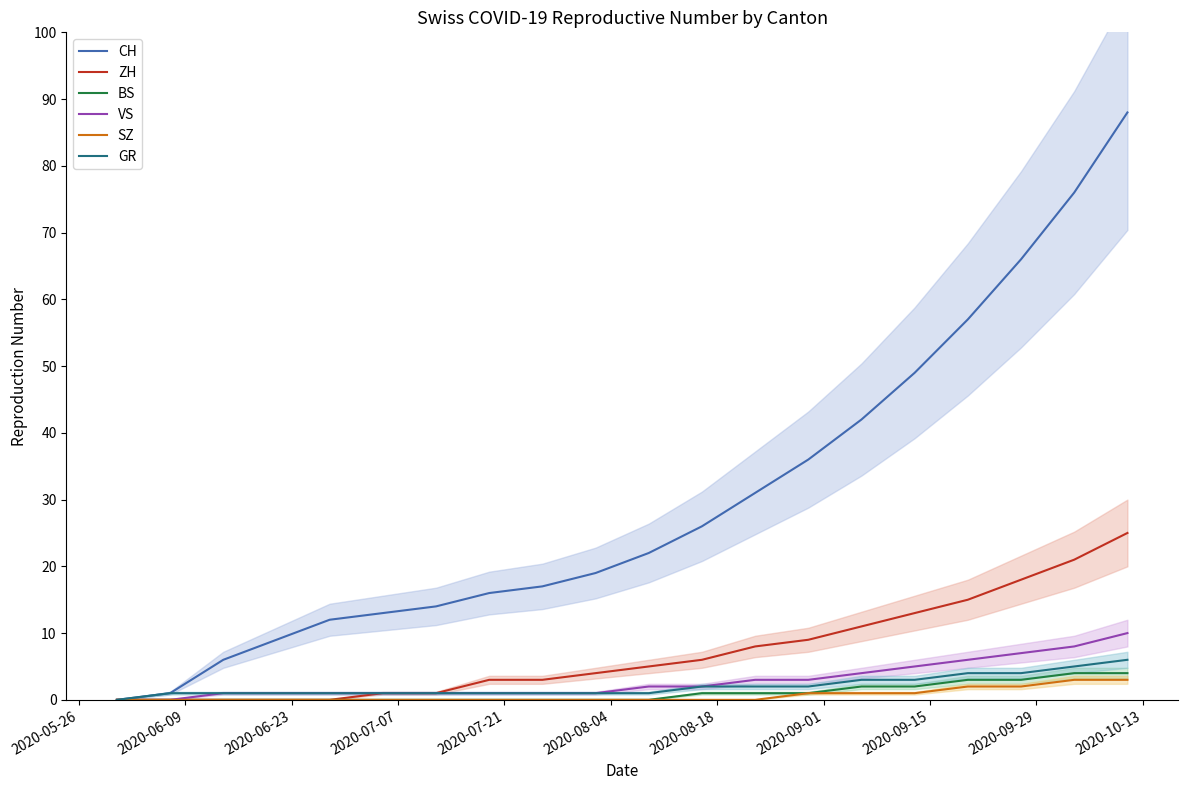

What is the difference between the second highest and second lowest values in the CH series?

75